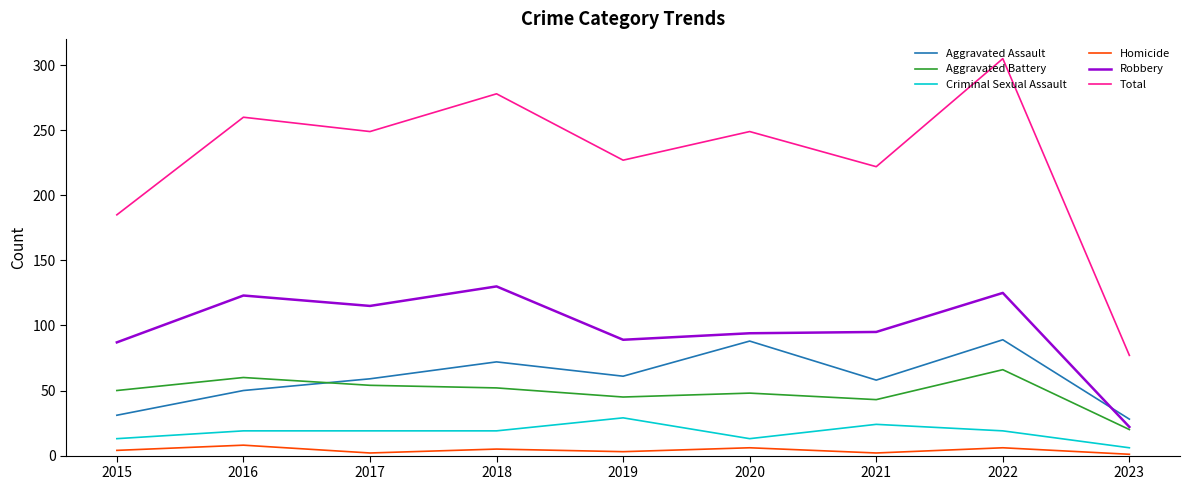

What is the maximum value shown in the chart?

305